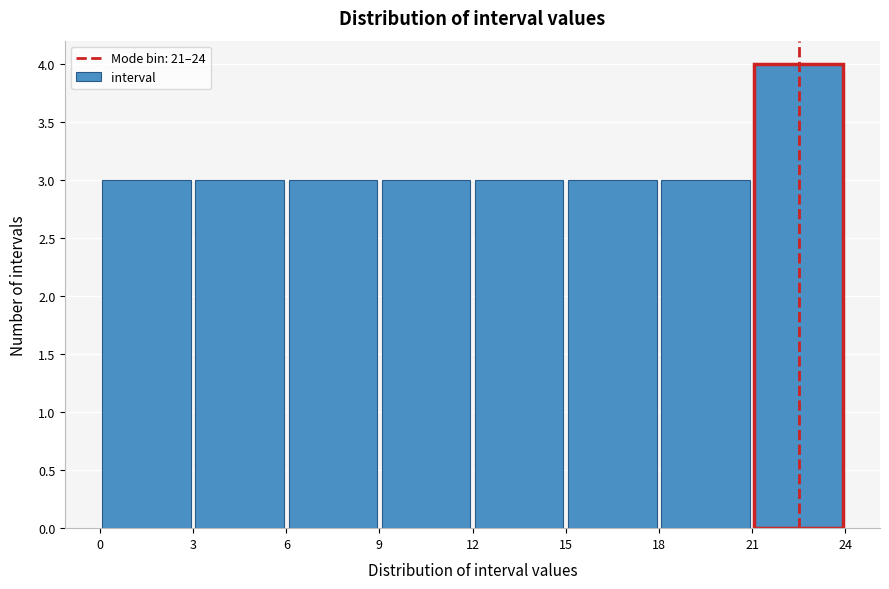

Reading left to right, transcribe this chart: for each bar, give the range it covers on the x-axis and its height. The values are not printed on the chart, so give them approximately, as read against the axis.

0 to 3: 3
3 to 6: 3
6 to 9: 3
9 to 12: 3
12 to 15: 3
15 to 18: 3
18 to 21: 3
21 to 24: 4